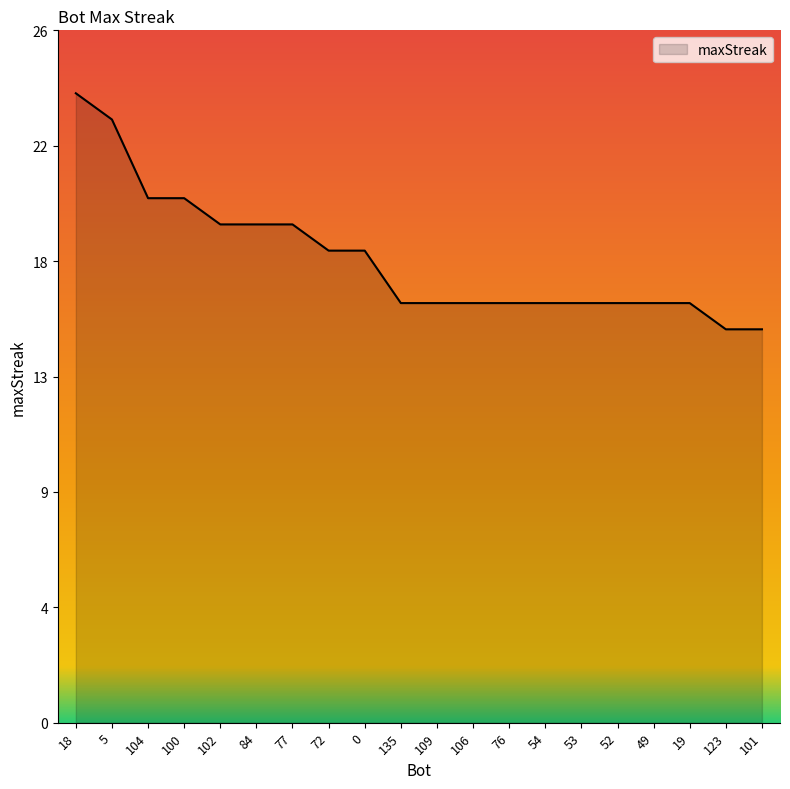

Does the chart display data point markers on the line(s)?

No